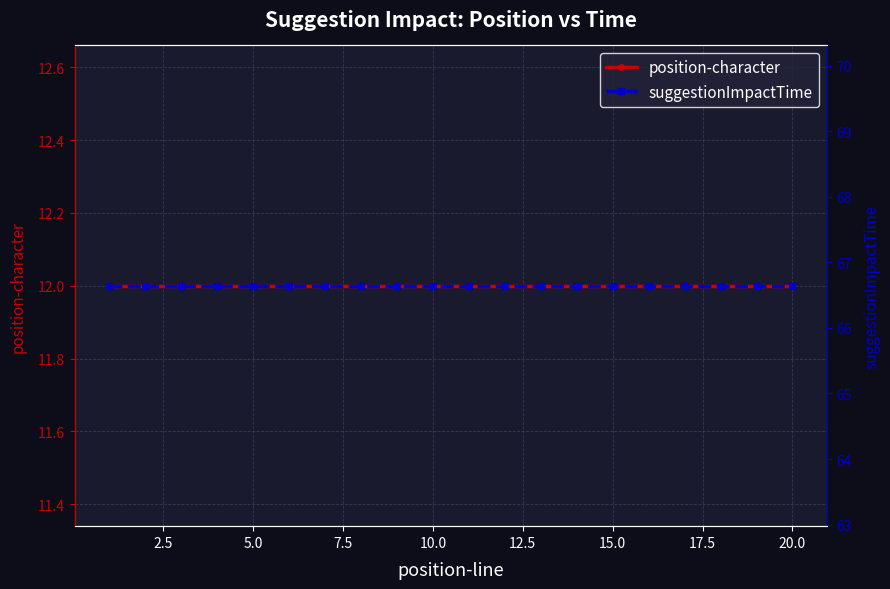

At how many categories does at least one series exceed 19?

20